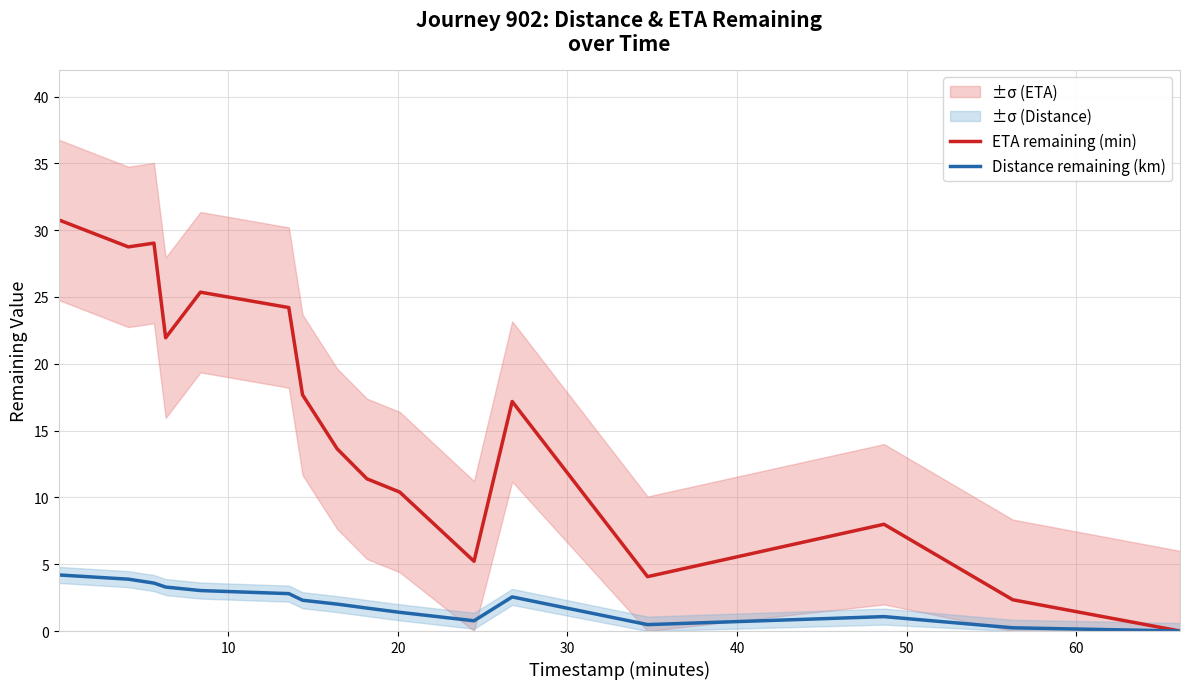

What are all the series names shown in the legend?

ETA remaining (min), Distance remaining (km)